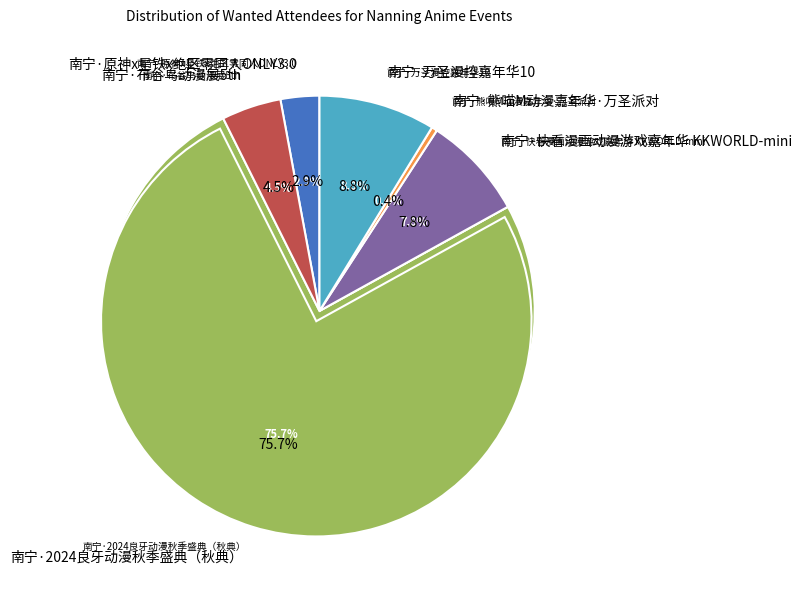

Rank the categories by value from highest to lowest.

南宁·2024良牙动漫秋季盛典（秋典）, 南宁·万圣漫控嘉年华10, 南宁·快看漫画动漫游戏嘉年华 KKWORLD-mini, 南宁·布谷鸟动漫展5th, 南宁·原神x星铁x绝区零同人ONLY3.0, 南宁·熊喵M动漫嘉年华·万圣派对